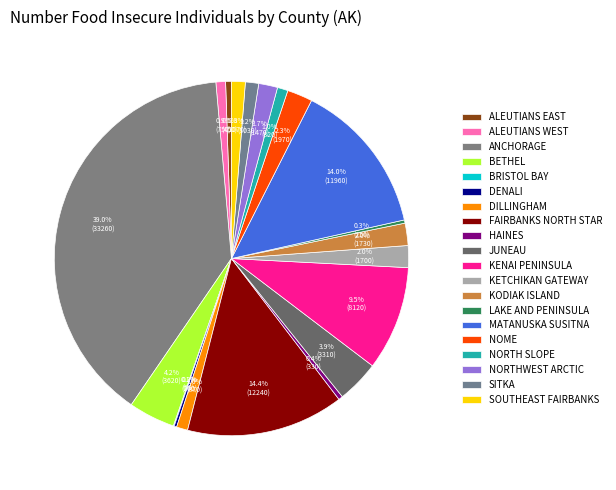

To the nearest percent, what portion does SOUTHEAST FAIRBANKS represent?

1%